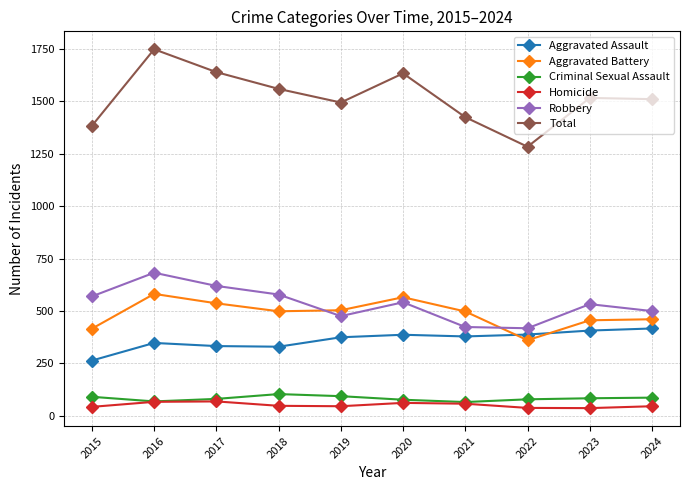

What is the spread (max minus min) of values at 2022?

1246